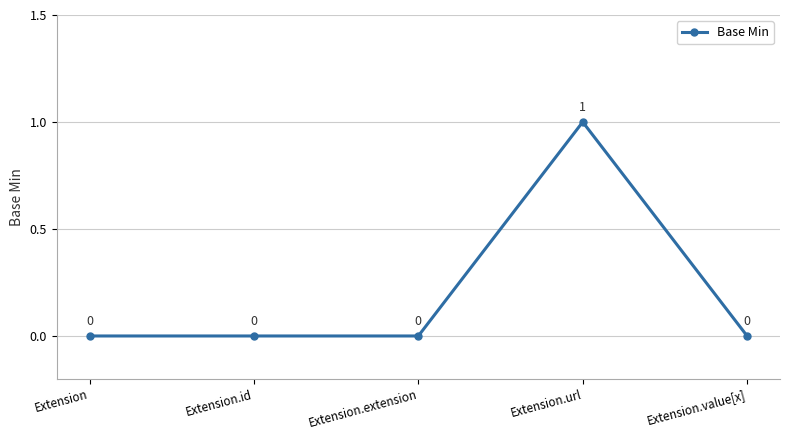

At which category does the chart reach its peak across all series?

Extension.url